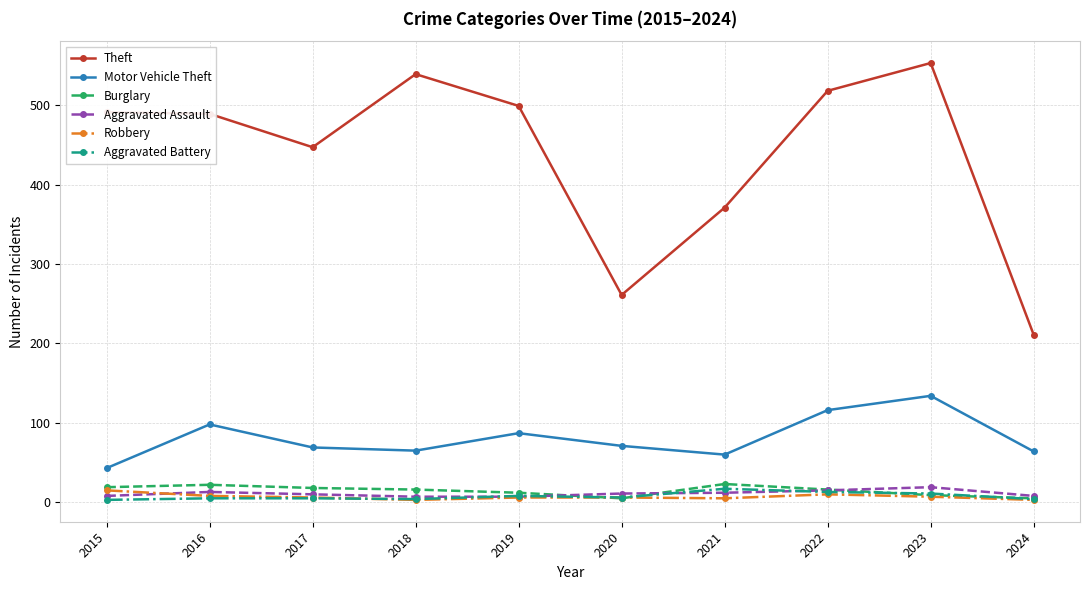

Is it true that Motor Vehicle Theft equals 118 at 2017?

False